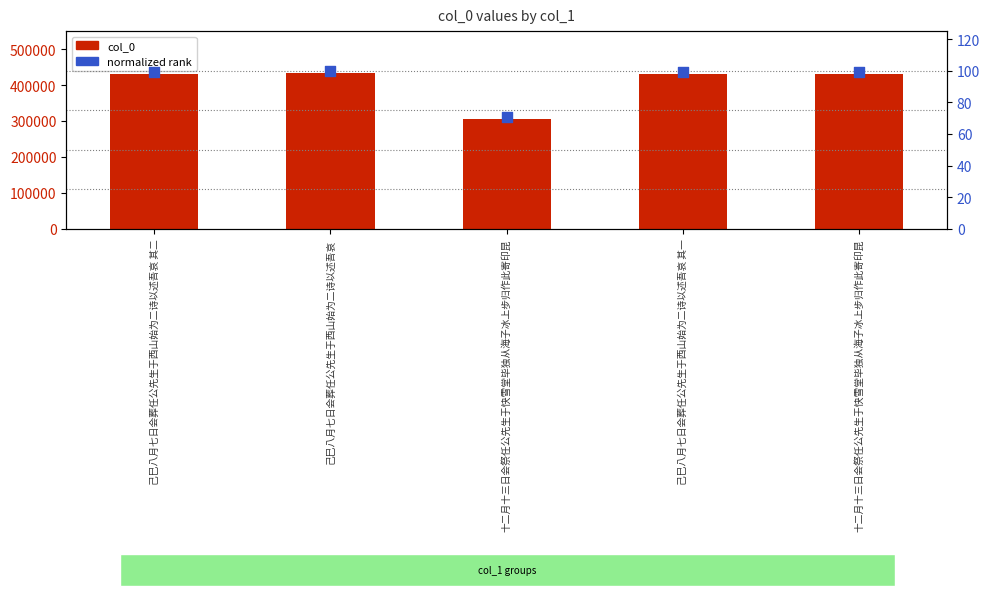

Which series has the largest total across all categories?

col_0